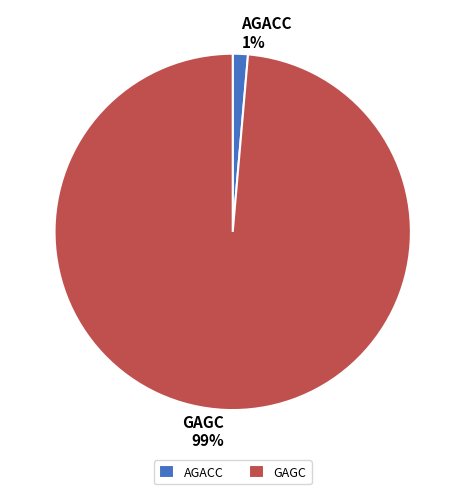

Rank the categories by value from lowest to highest.

AGACC, GAGC